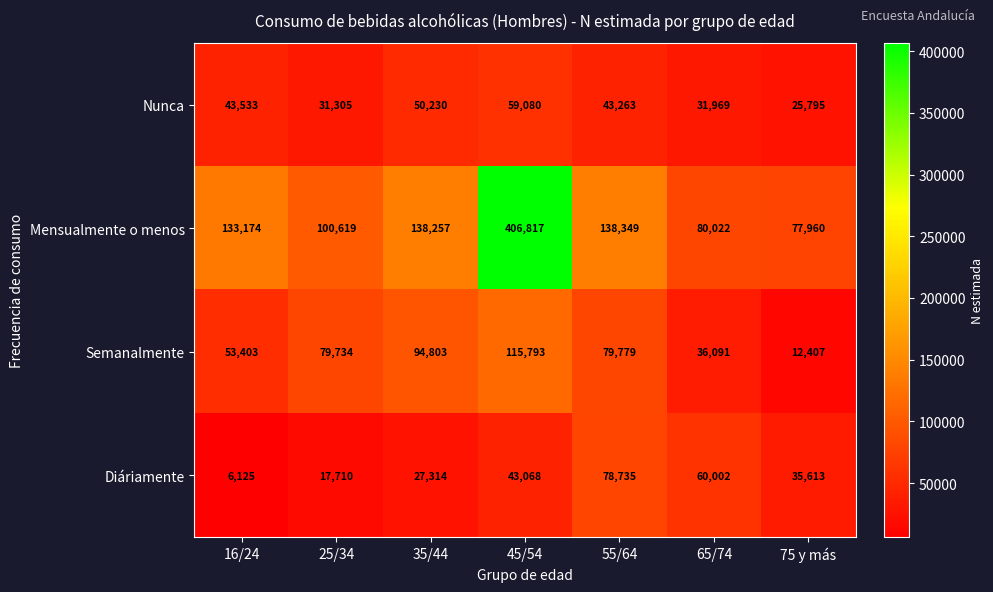

Where is Diáriamente nearest to the value 42430?

45/54